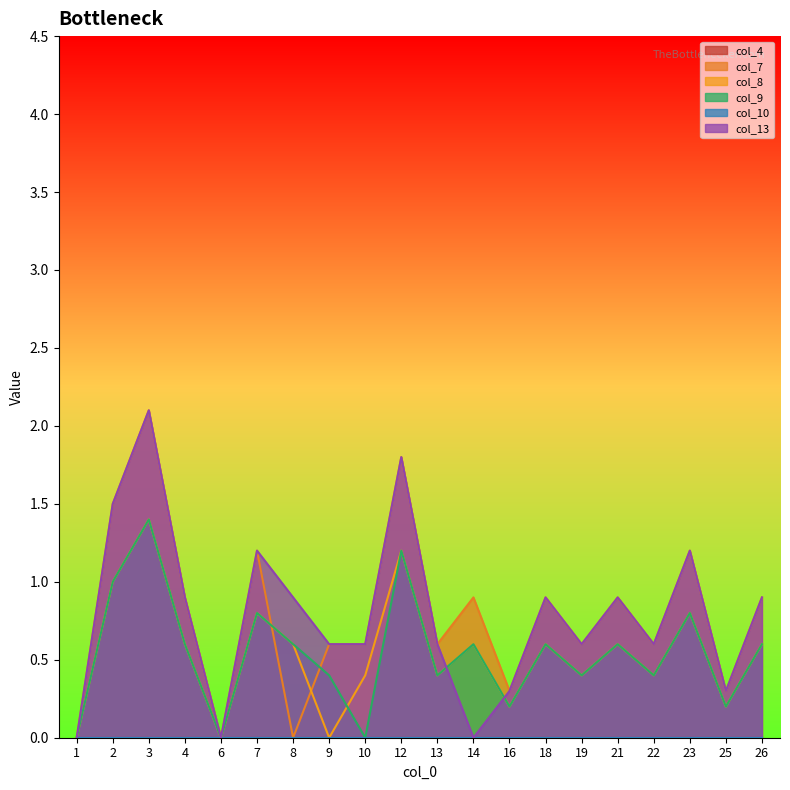

What is the spread (max minus min) of values at 19?

0.2